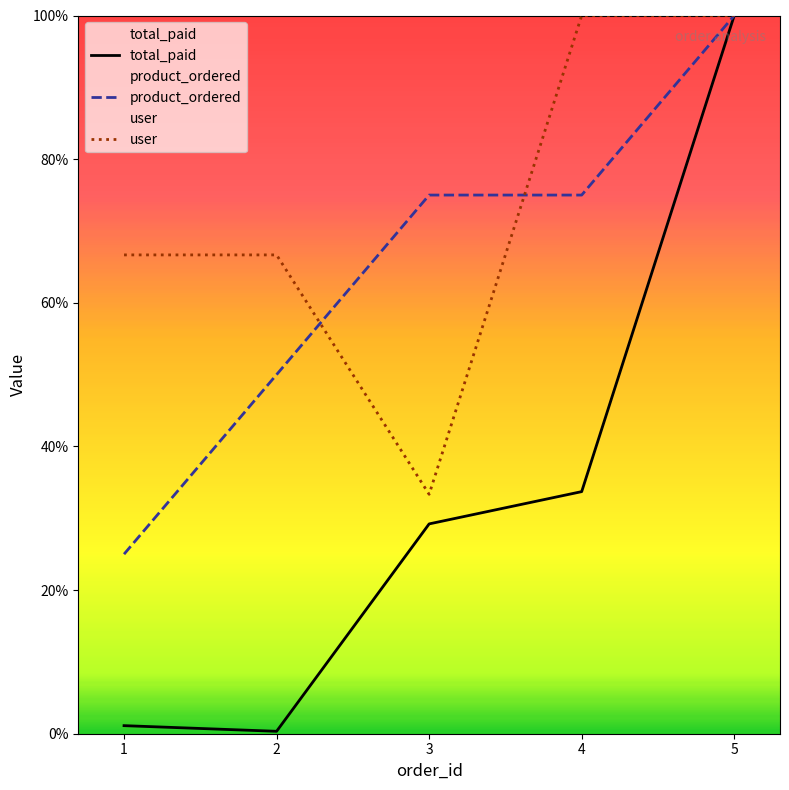

True or false: total_paid and user cross at least once.

False